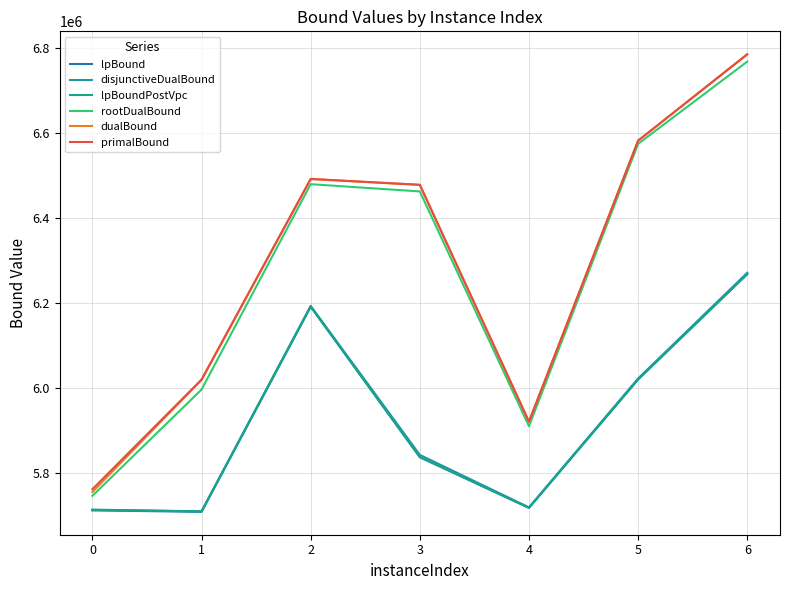

What is the value of the rootDualBound point at the 1st from the left?

5745941.7